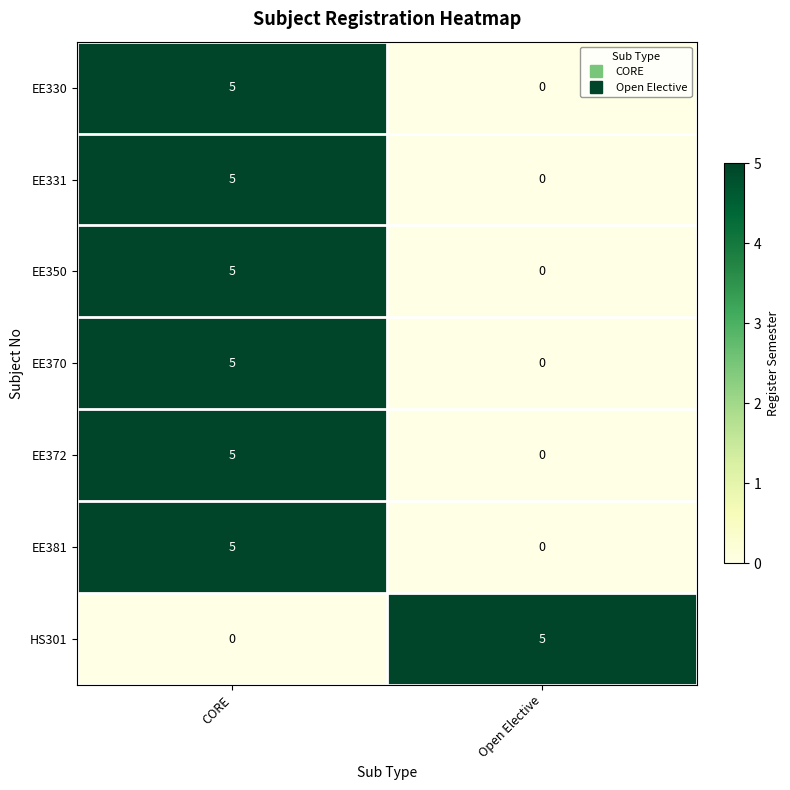

What is the spread (max minus min) of values at Open Elective?

5